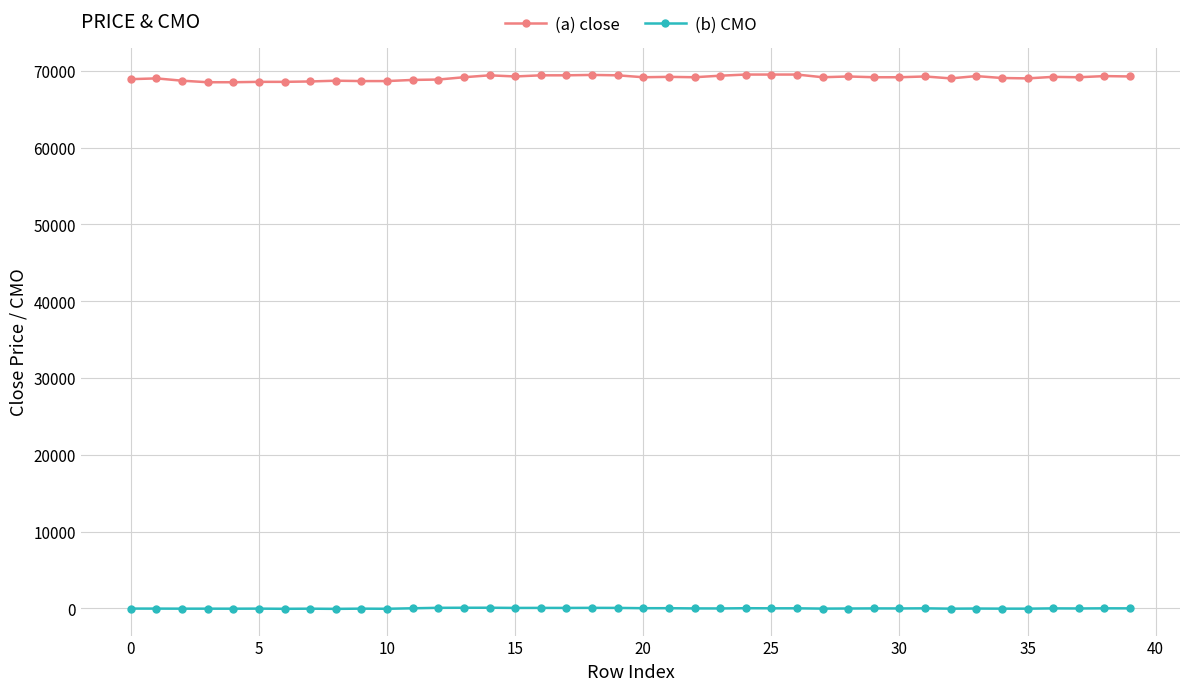

Which series has the largest range (max minus min)?

(a) close